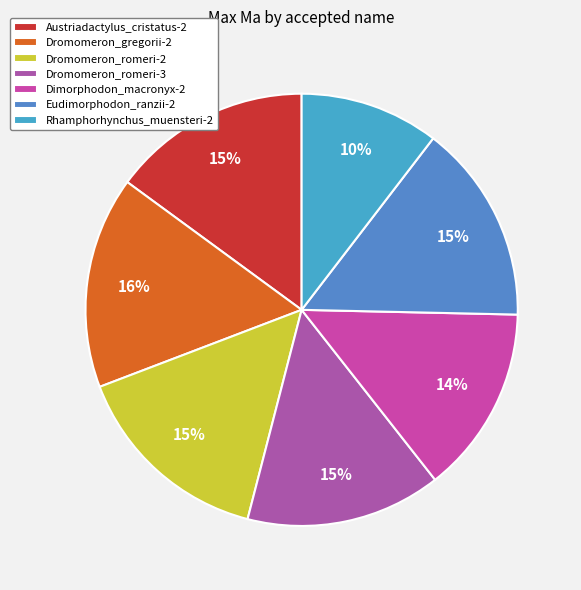

How many slices are in this pie chart?

7